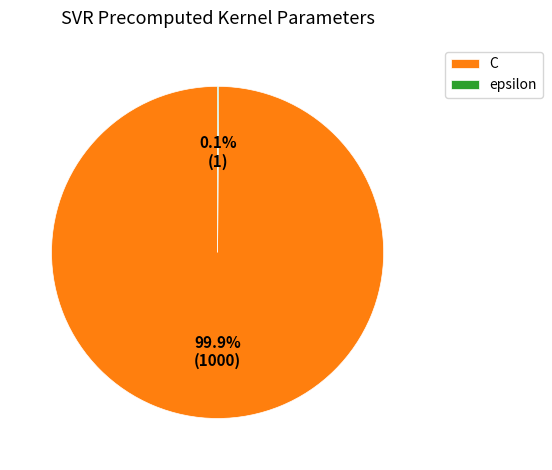

How much of the chart is everything except C?

0.1%